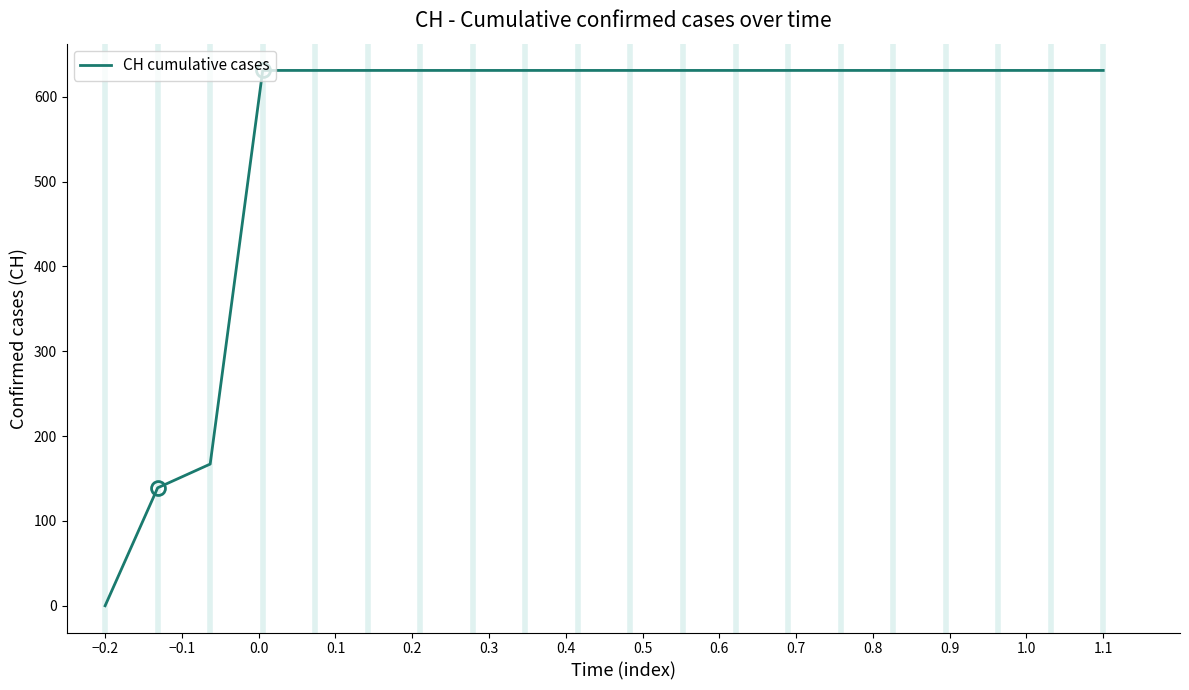

How many distinct data groups are displayed?

1